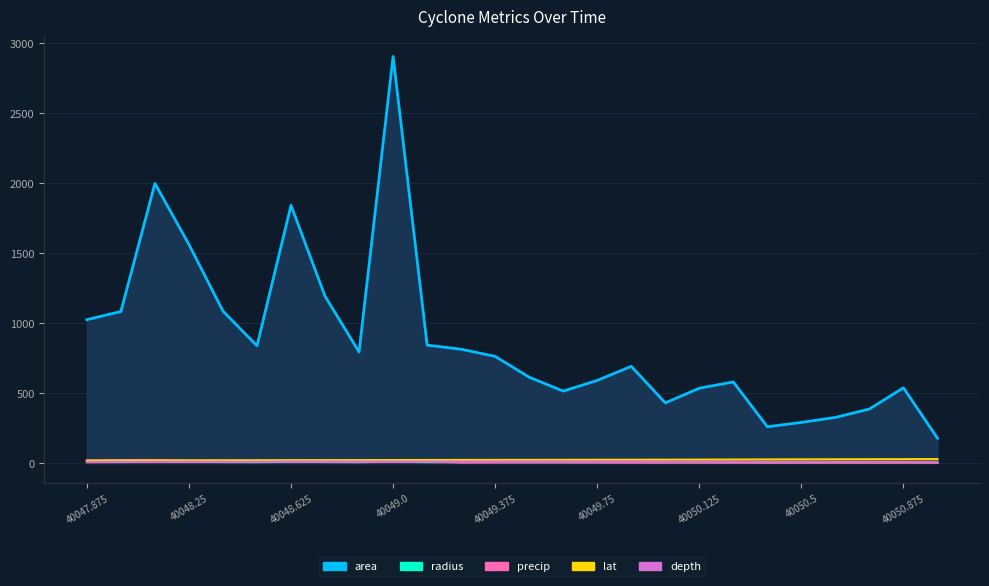

At how many categories does at least one series exceed 801?

11